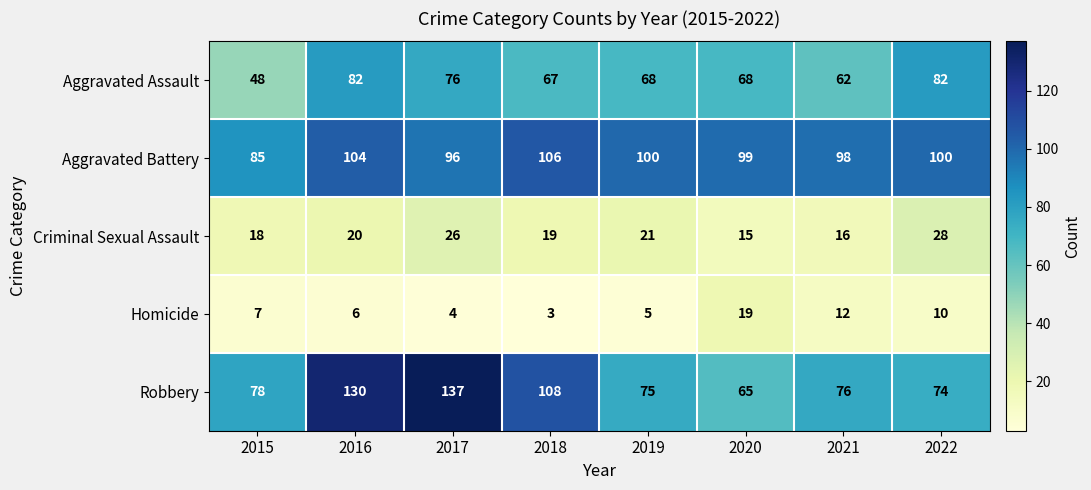

What is the sum of the Aggravated Assault values at 2020 and 2022?

150